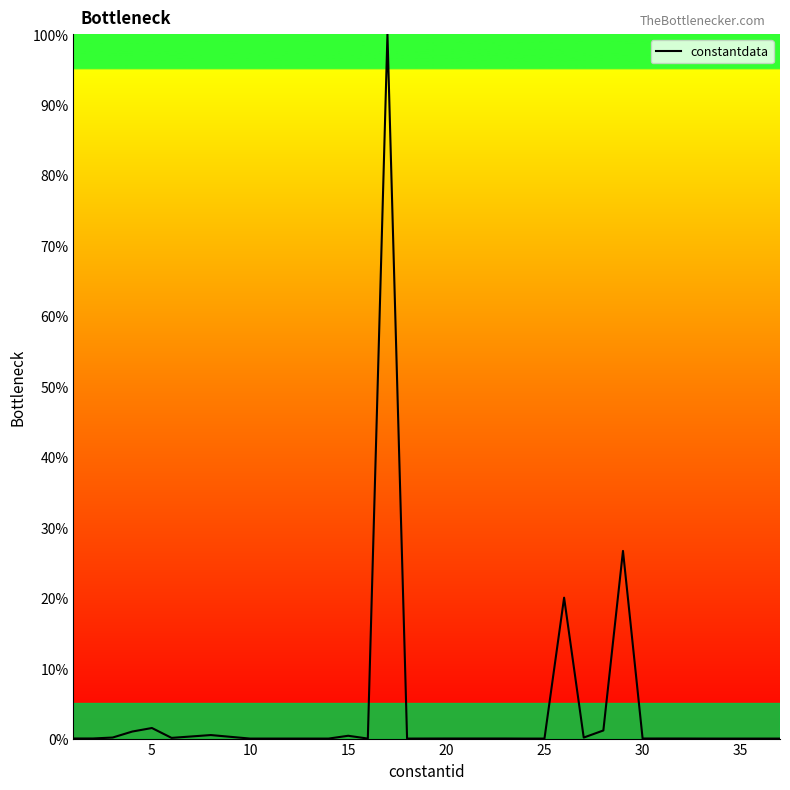

What is the greatest value displayed?

100.0